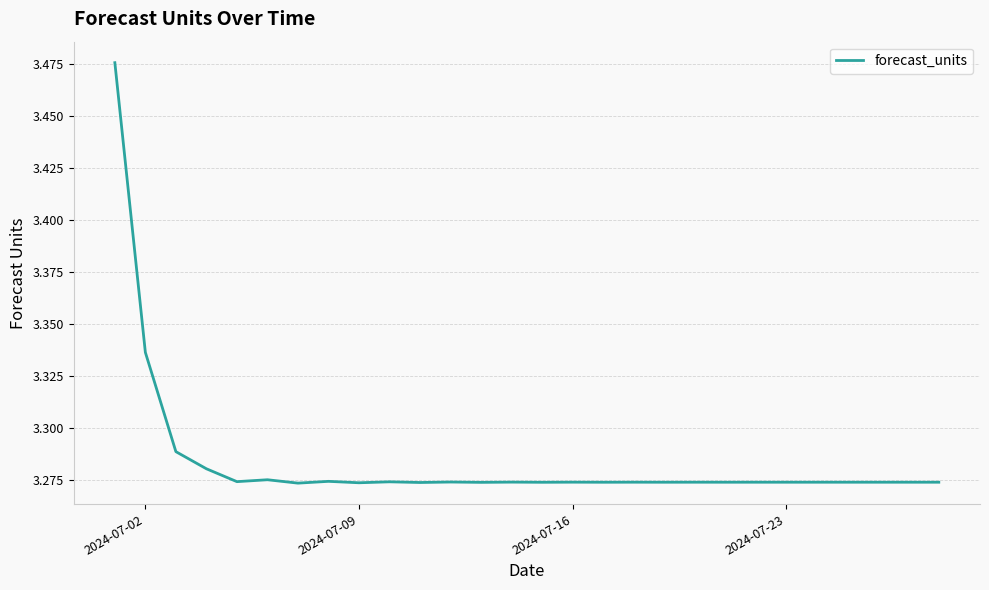

True or false: there are more than 2 points higher than both neighbors.

True